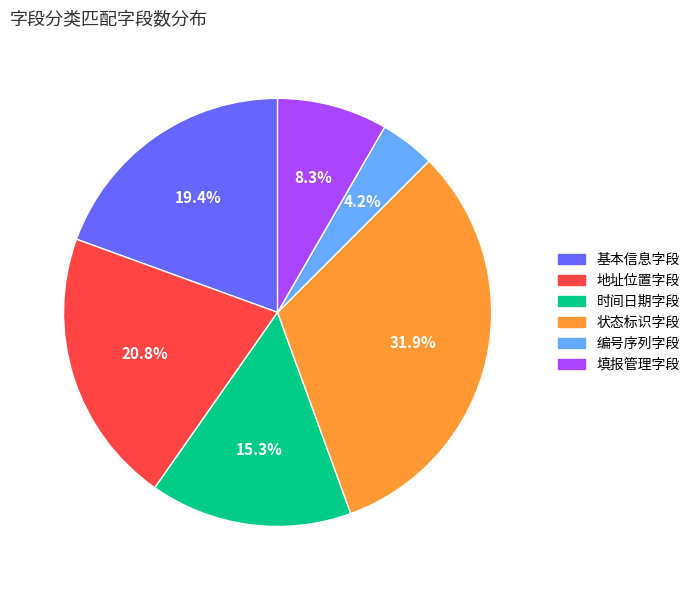

Do 状态标识字段 and 基本信息字段 together represent more than half of the pie?

Yes